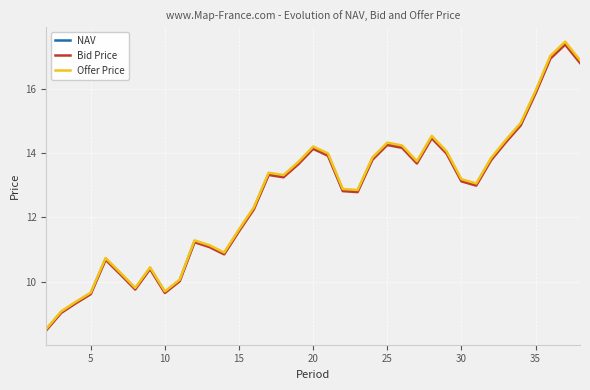

Count the number of data series in this chart.

3